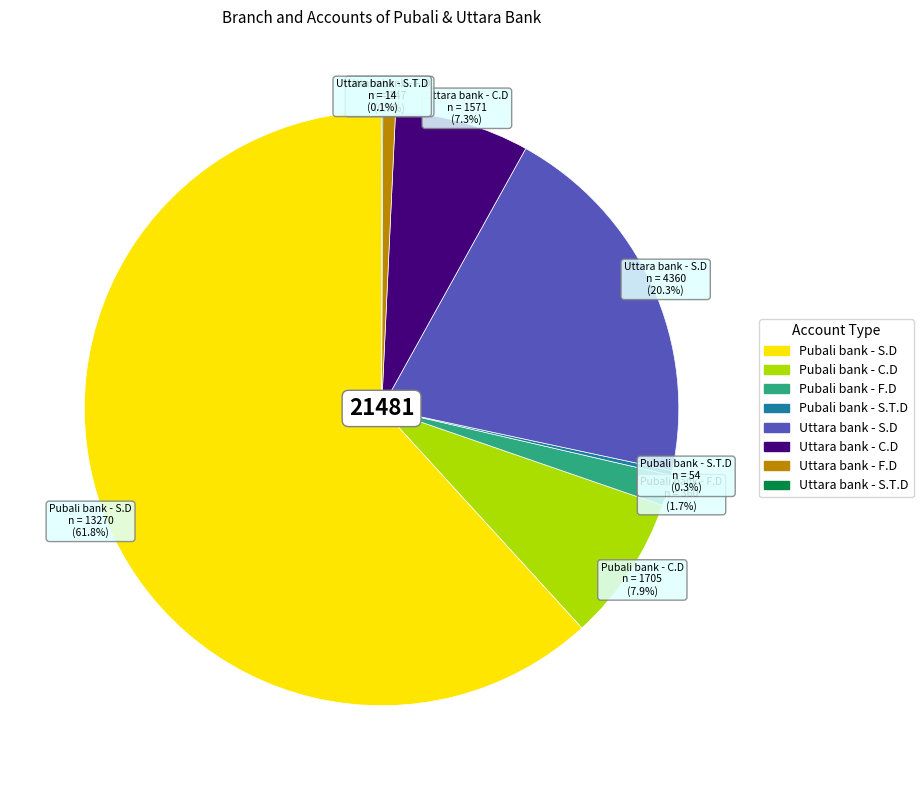

Does Pubali bank - S.D represent more than half of the total?

Yes